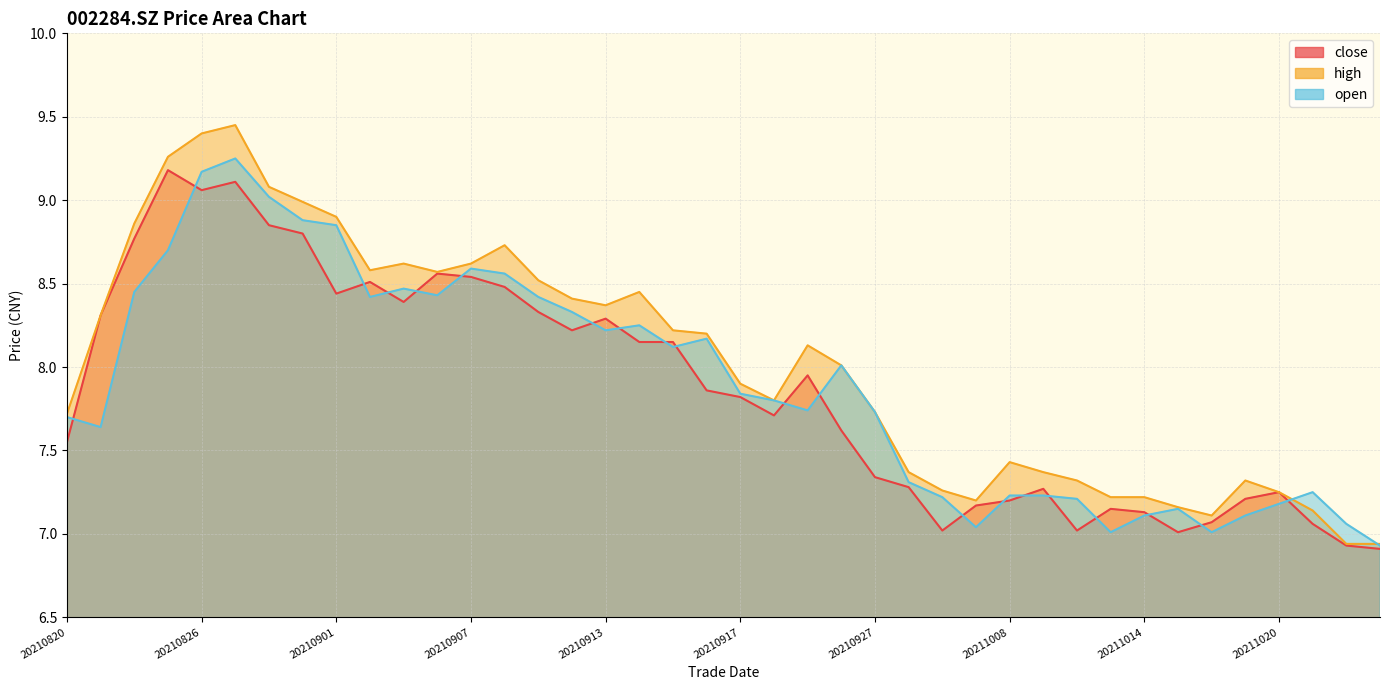

True or false: close and open cross at least once.

True